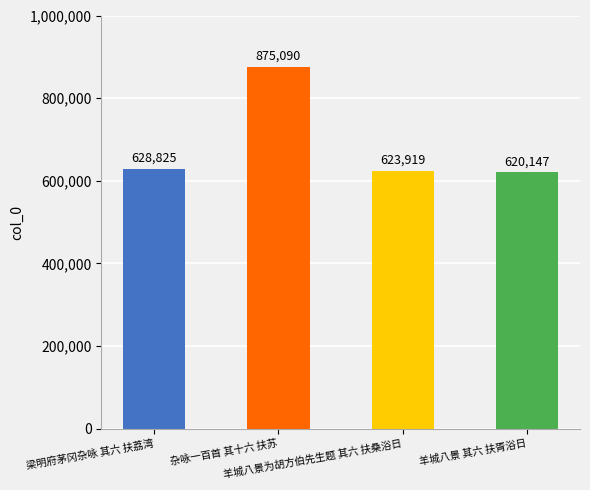

Reading right to left, extract all data points from this chart.

羊城八景 其六 扶胥浴日=620147	羊城八景为胡方伯先生题 其六 扶桑浴日=623919	杂咏一百首 其十六 扶苏=875090	梁明府茅冈杂咏 其六 扶荔湾=628825